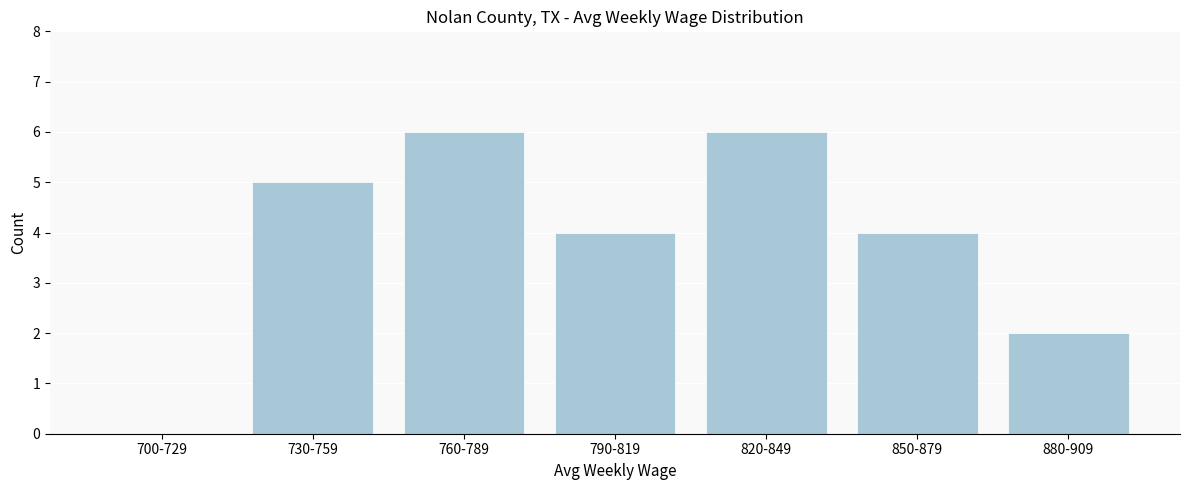

Reading left to right, list all the values displayed in this chart.

700-729=0	730-759=5	760-789=6	790-819=4	820-849=6	850-879=4	880-909=2